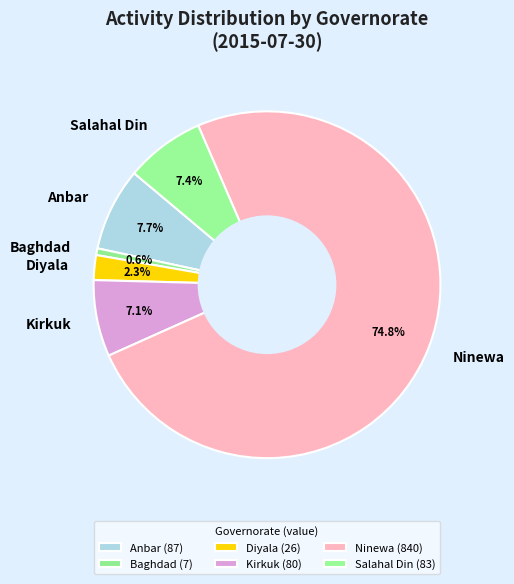

Which category accounts for the majority?

Ninewa